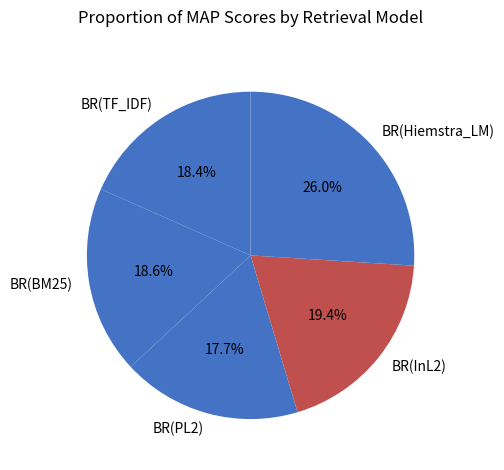

What percentage is NOT represented by BR(Hiemstra_LM)?

74.0%